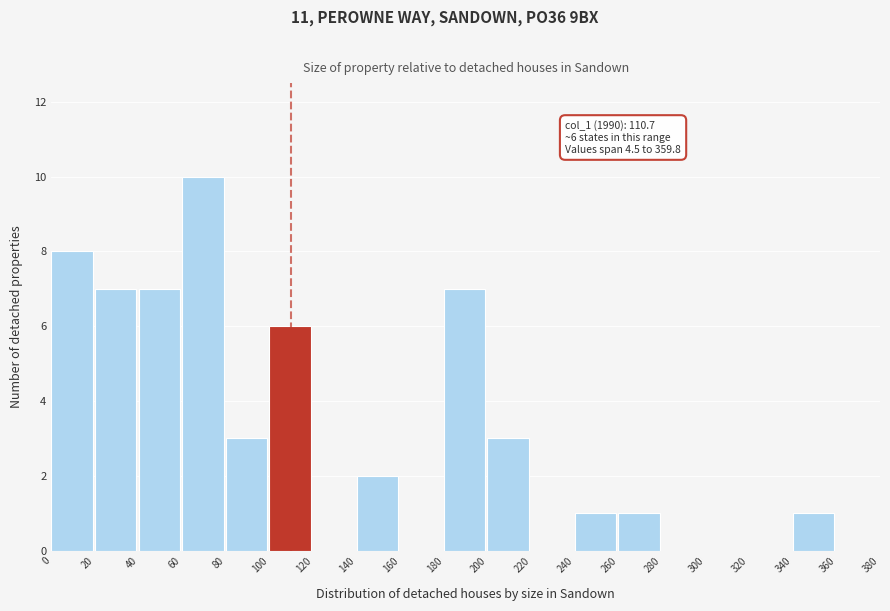

Which range on the x-axis has the tallest bar?

60 to 80